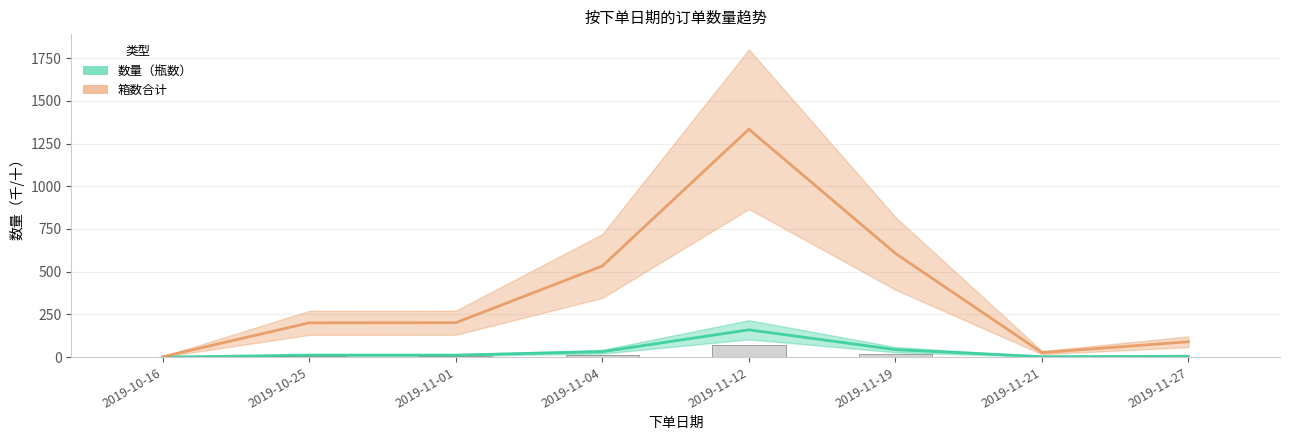

True or false: 数量（瓶数） has a value of 2.7 at 2019-11-27.

False